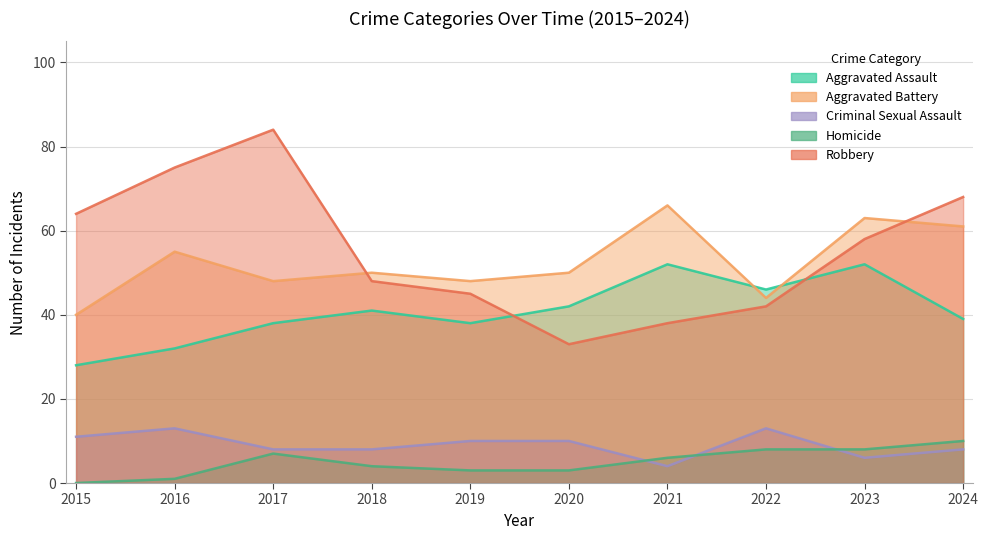

What are all the series names shown in the legend?

Aggravated Assault, Aggravated Battery, Criminal Sexual Assault, Homicide, Robbery